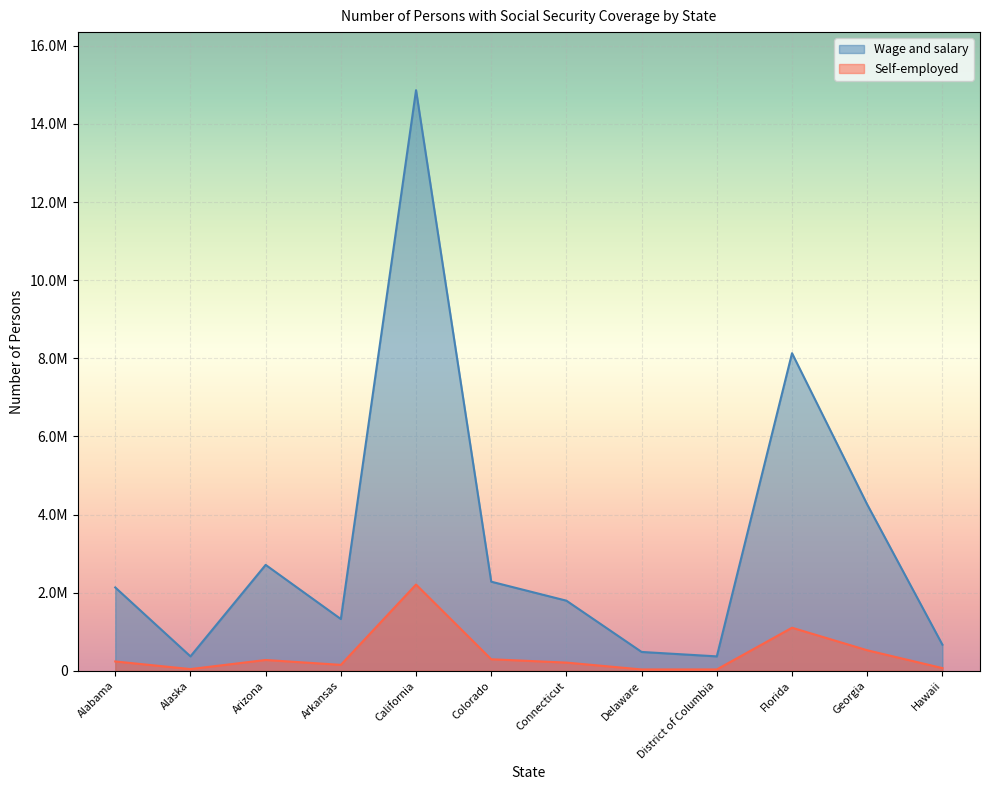

What value does the Wage and salary series have at Hawaii?

666591